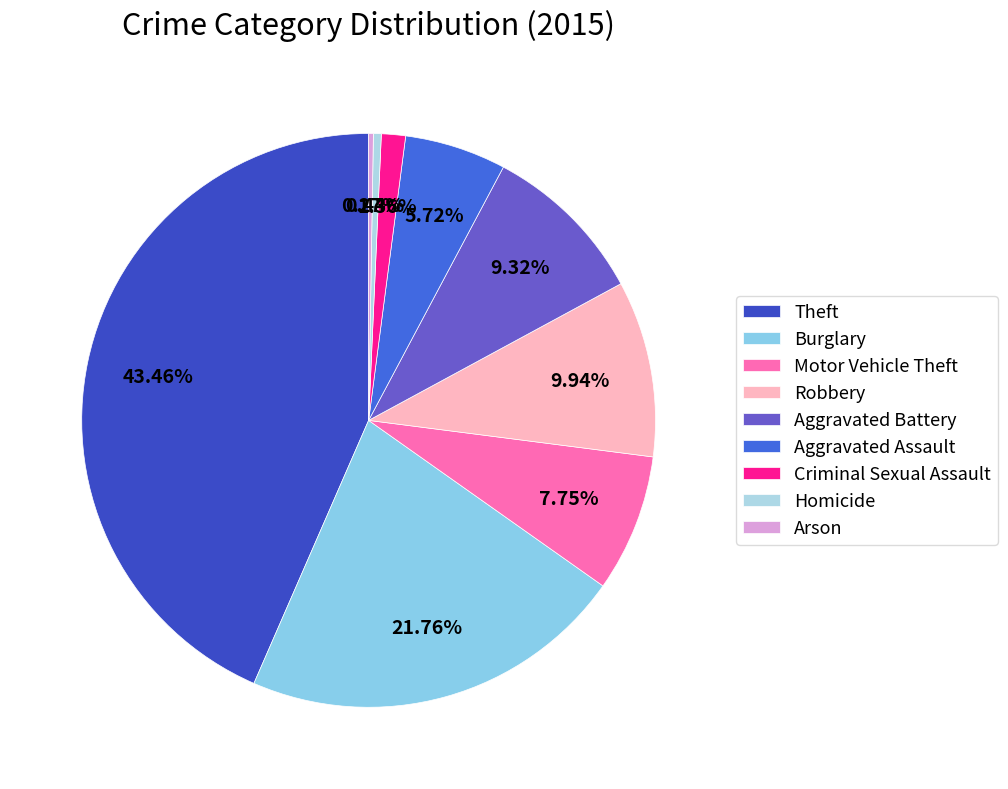

Is the sum of Arson and Aggravated Assault greater than half?

No